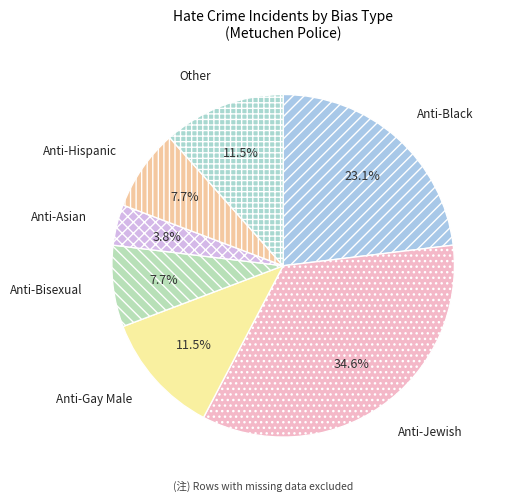

What is the largest slice in the pie chart?

Anti-Jewish